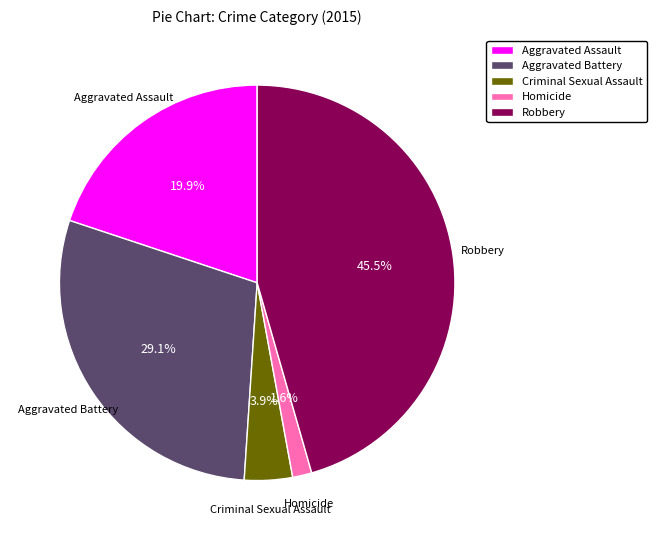

The Homicide slice represents 12% of the pie. True or false?

False